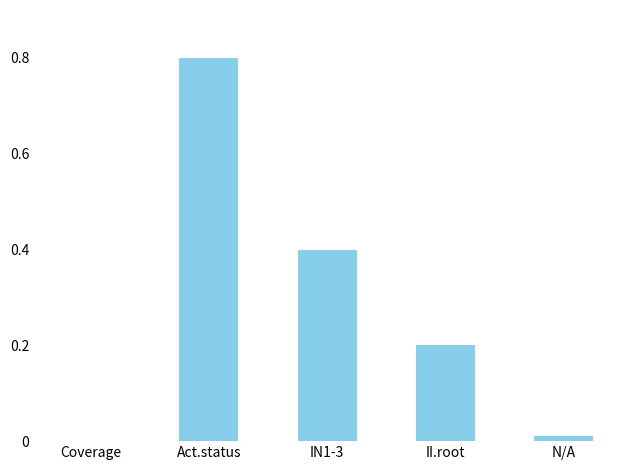

What is the change in value from II.root to N/A?

-0.2